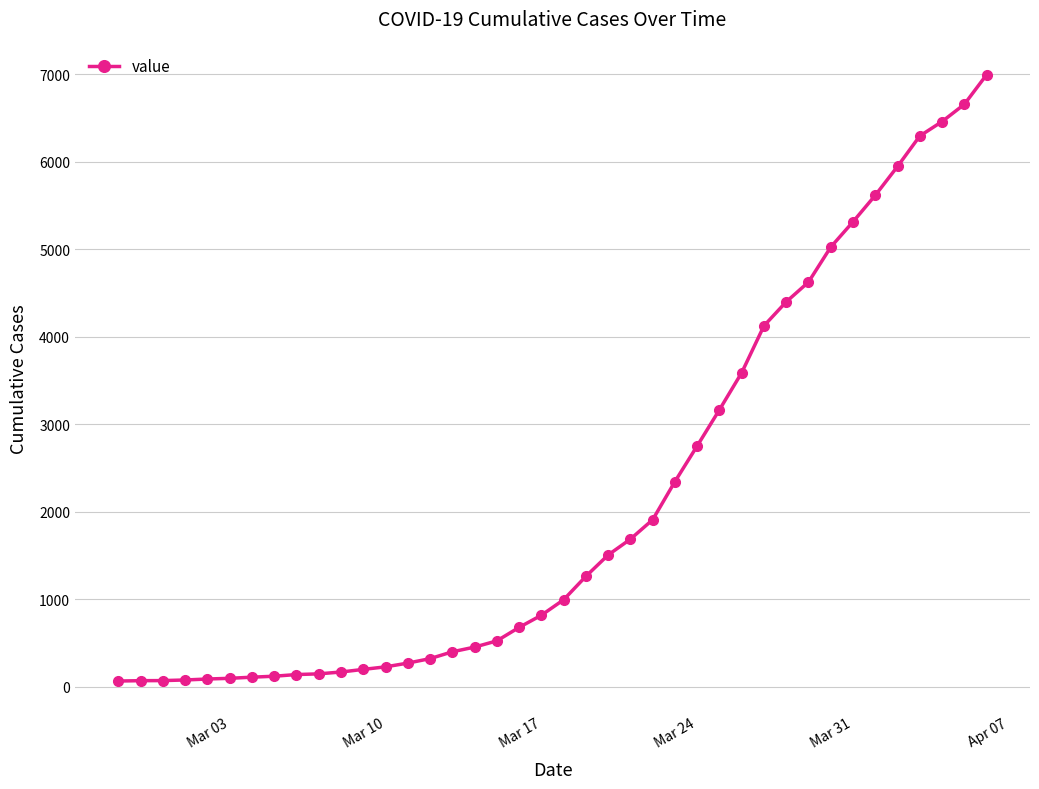

What is the difference between the maximum and second lowest values?

6927